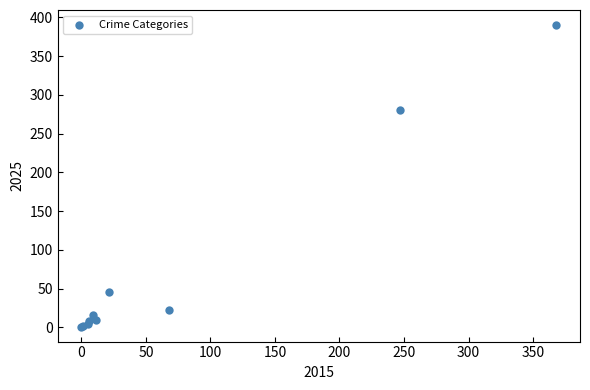

What Y value in the scatter plot is closest to 195?

281